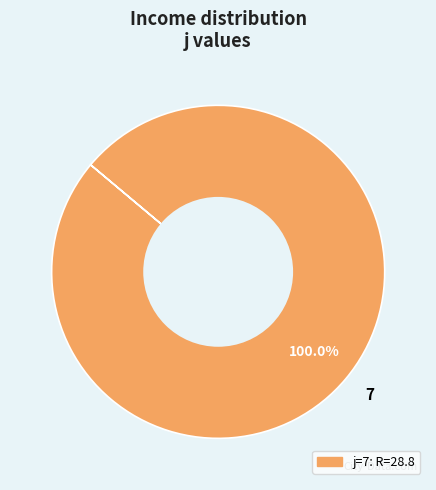

Rank the categories by value from highest to lowest.

7